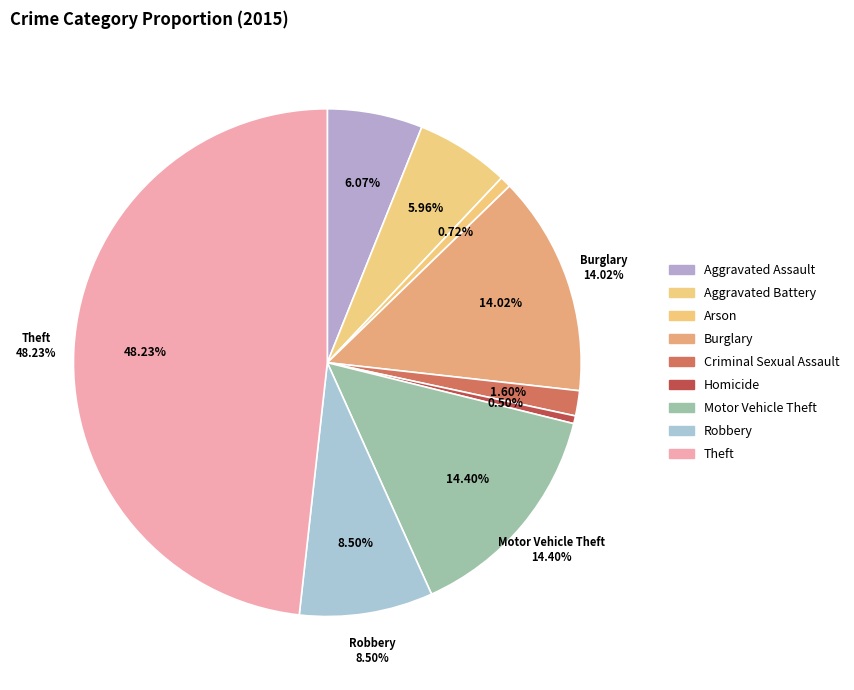

What is the ratio of the value at Homicide to the value at Robbery?

0.1